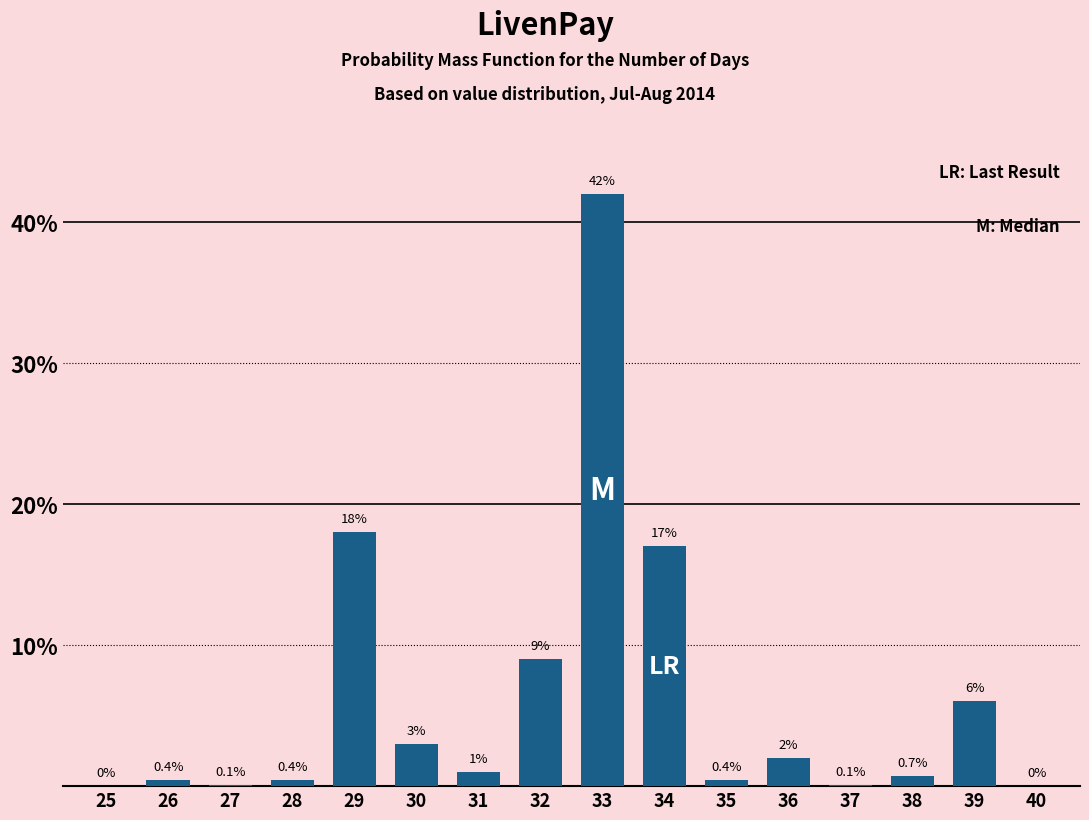

Reading left to right, list all the values displayed in this chart.

25=0.0	26=0.4	27=0.1	28=0.4	29=18.0	30=3.0	31=1.0	32=9.0	33=42.0	34=17.0	35=0.4	36=2.0	37=0.1	38=0.7	39=6.0	40=0.0